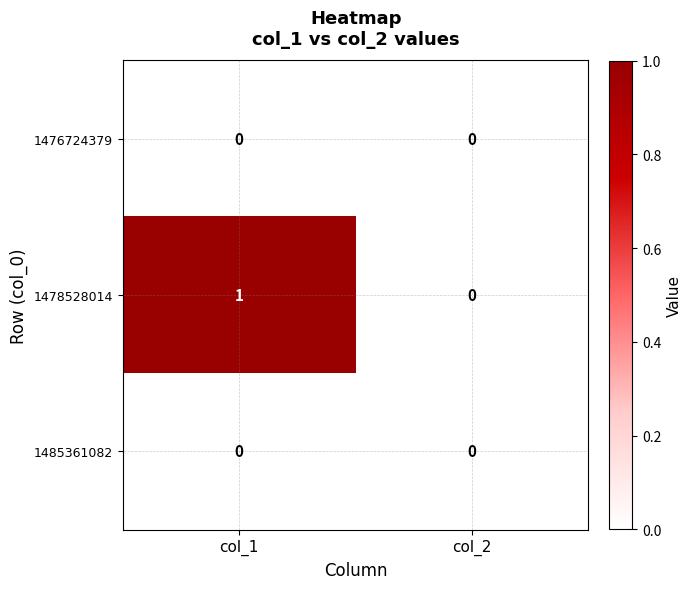

Reading left to right, list all the values displayed in this chart.

1476724379: col_1=0	col_2=0
1478528014: col_1=1	col_2=0
1485361082: col_1=0	col_2=0